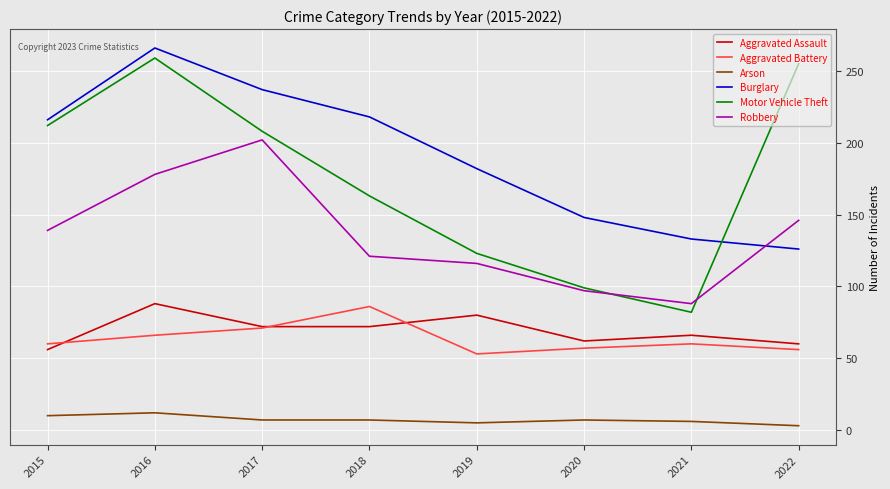

The Robbery series shows 33 at 2020. True or false?

False